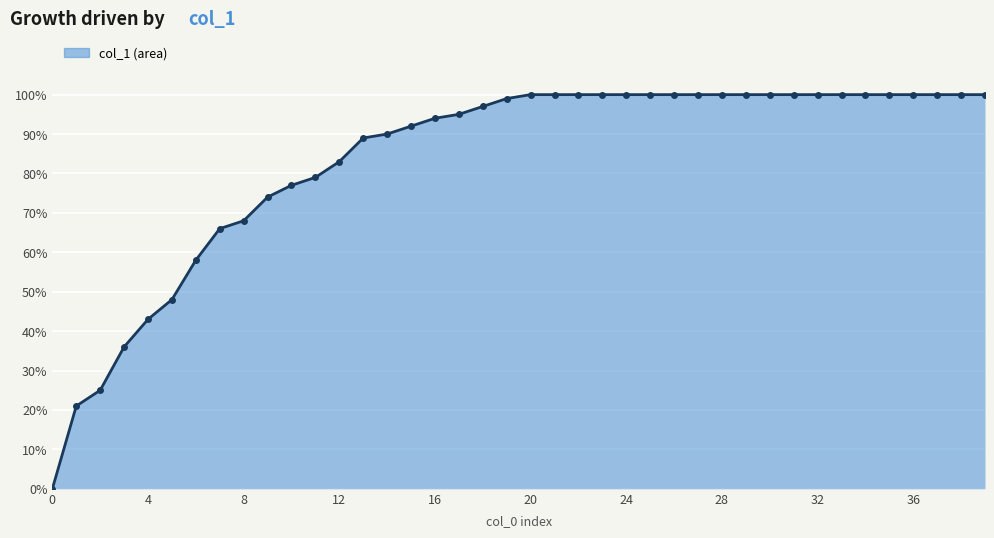

List the labels in order of value, smallest first.

0, 1, 2, 3, 4, 5, 6, 7, 8, 9, 10, 11, 12, 13, 14, 15, 16, 17, 18, 19, 20, 21, 22, 23, 24, 25, 26, 27, 28, 29, 30, 31, 32, 33, 34, 35, 36, 37, 38, 39